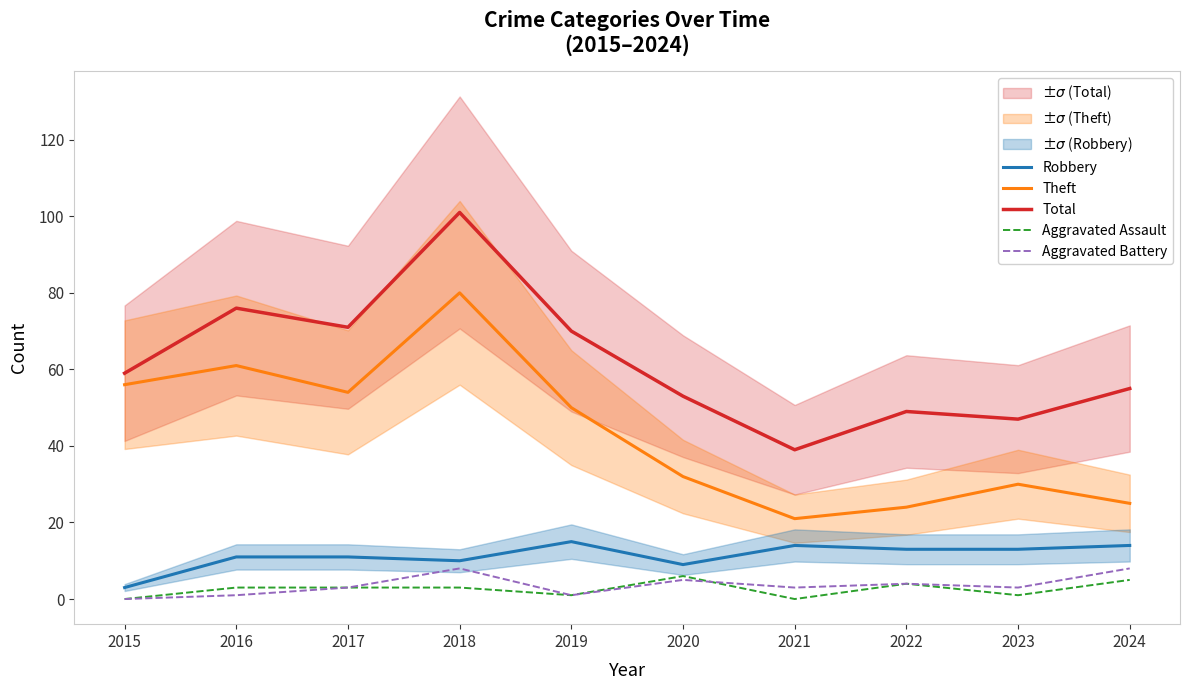

Which series changed the most between 2018 and 2020?

Theft